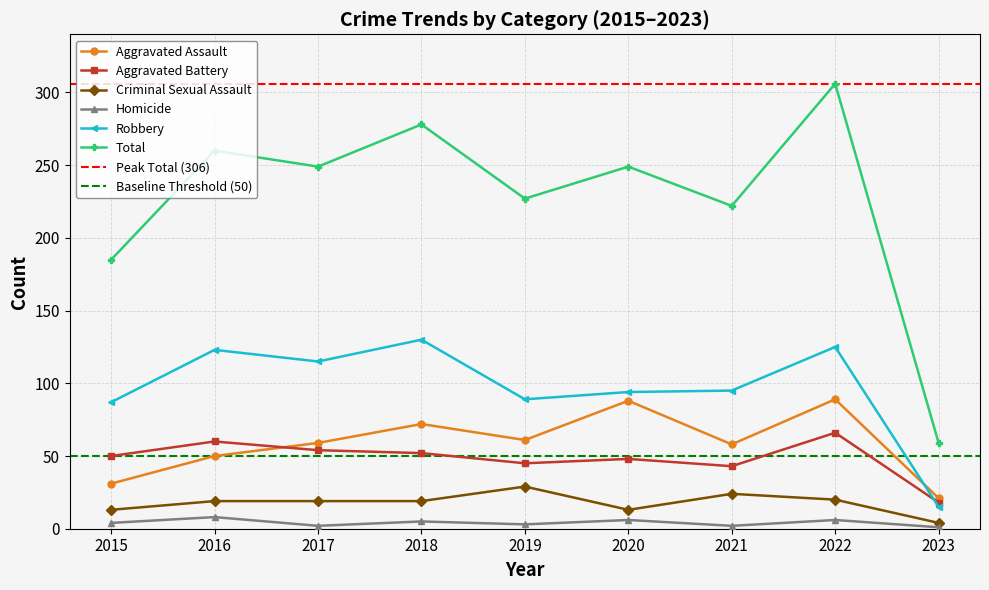

Reading left to right, what are all the values shown in this chart?

Aggravated Assault: 31	50	59	72	61	88	58	89	21
Aggravated Battery: 50	60	54	52	45	48	43	66	18
Criminal Sexual Assault: 13	19	19	19	29	13	24	20	4
Homicide: 4	8	2	5	3	6	2	6	1
Robbery: 87	123	115	130	89	94	95	125	15
Total: 185	260	249	278	227	249	222	306	59